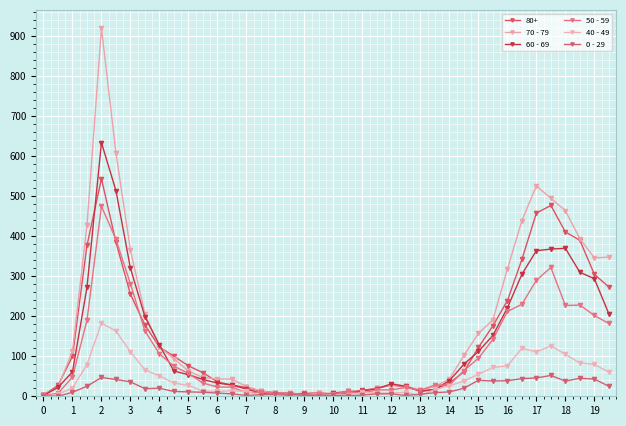

Rank the series by their maximum value, from lowest to highest.

0 - 29, 40 - 49, 50 - 59, 80+, 60 - 69, 70 - 79